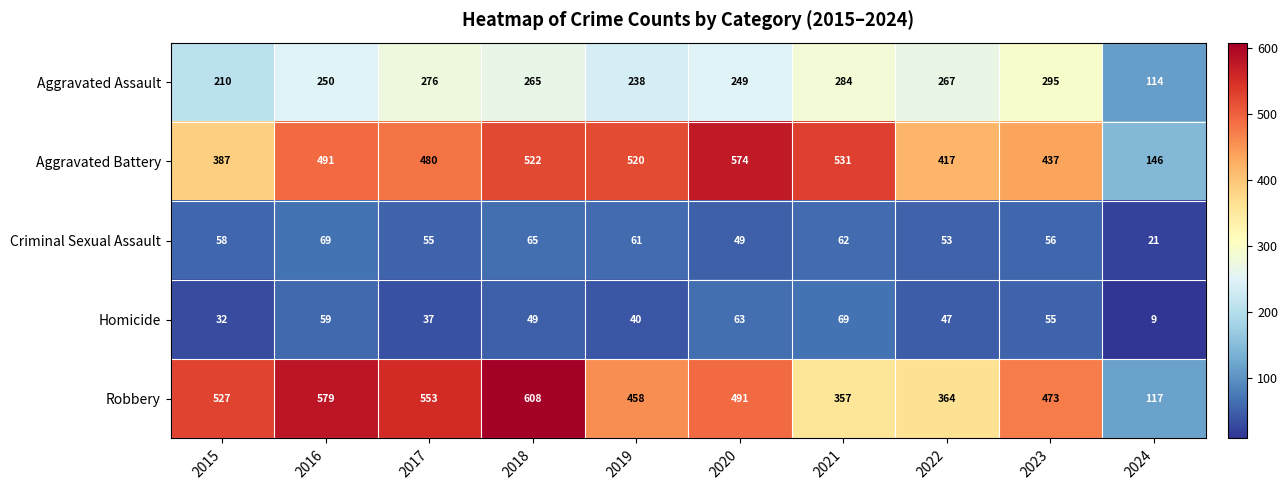

What is the average value of the Aggravated Assault series?

245